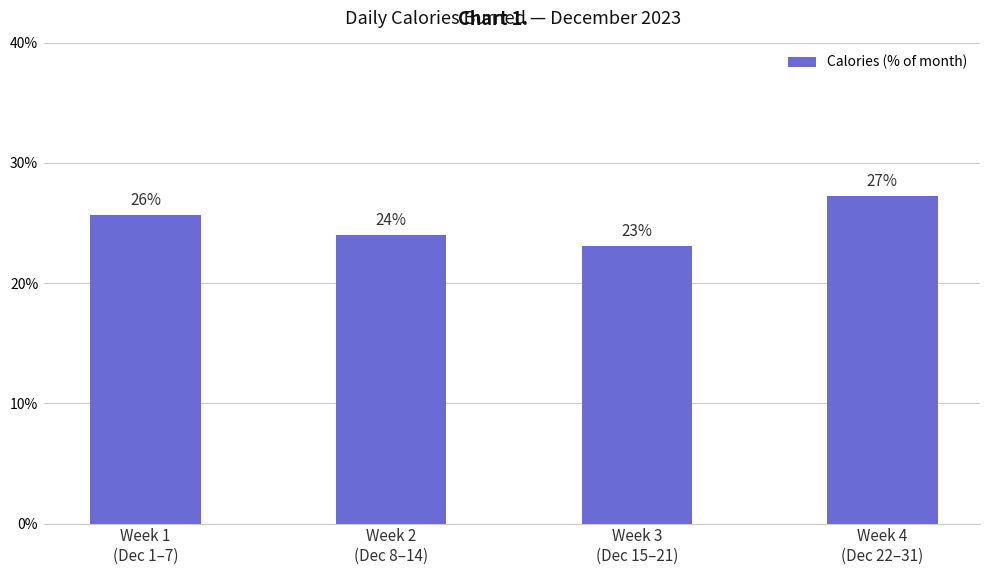

What is the minimum value shown in the chart?

23.0